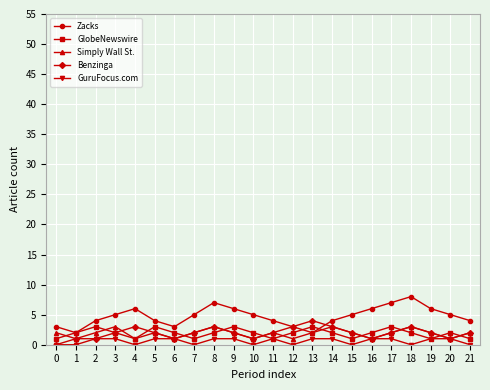

How many categories are shown in the chart?

22